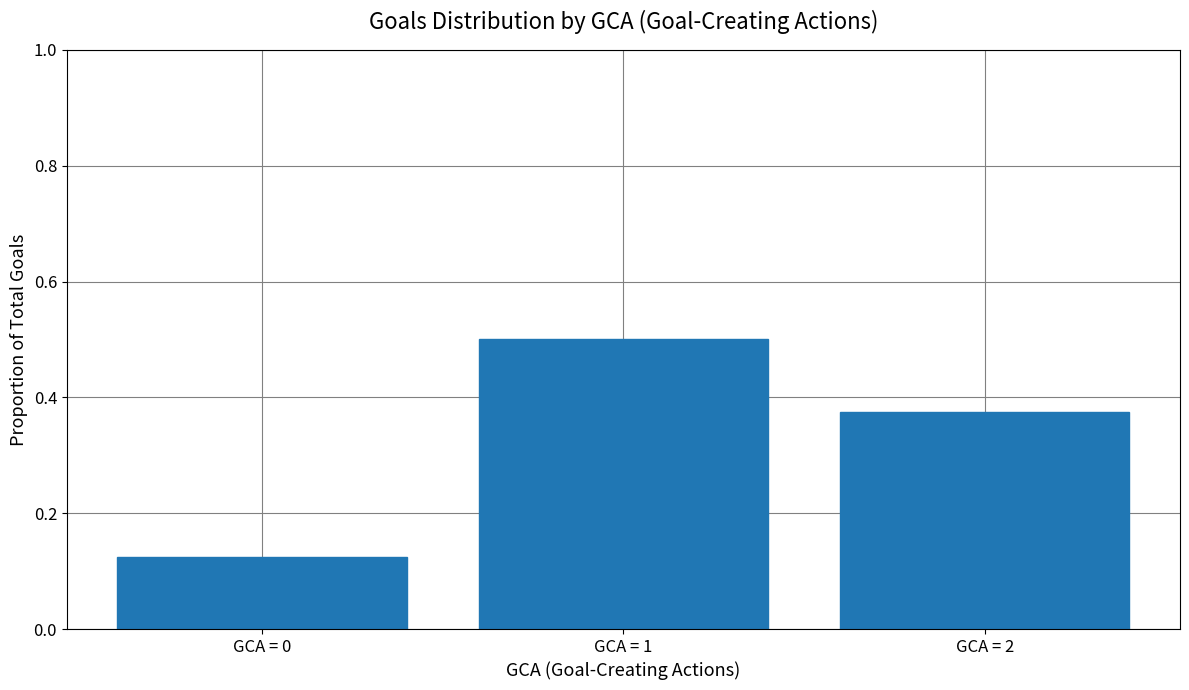

What is the value of the 2nd bar from the left?

0.5